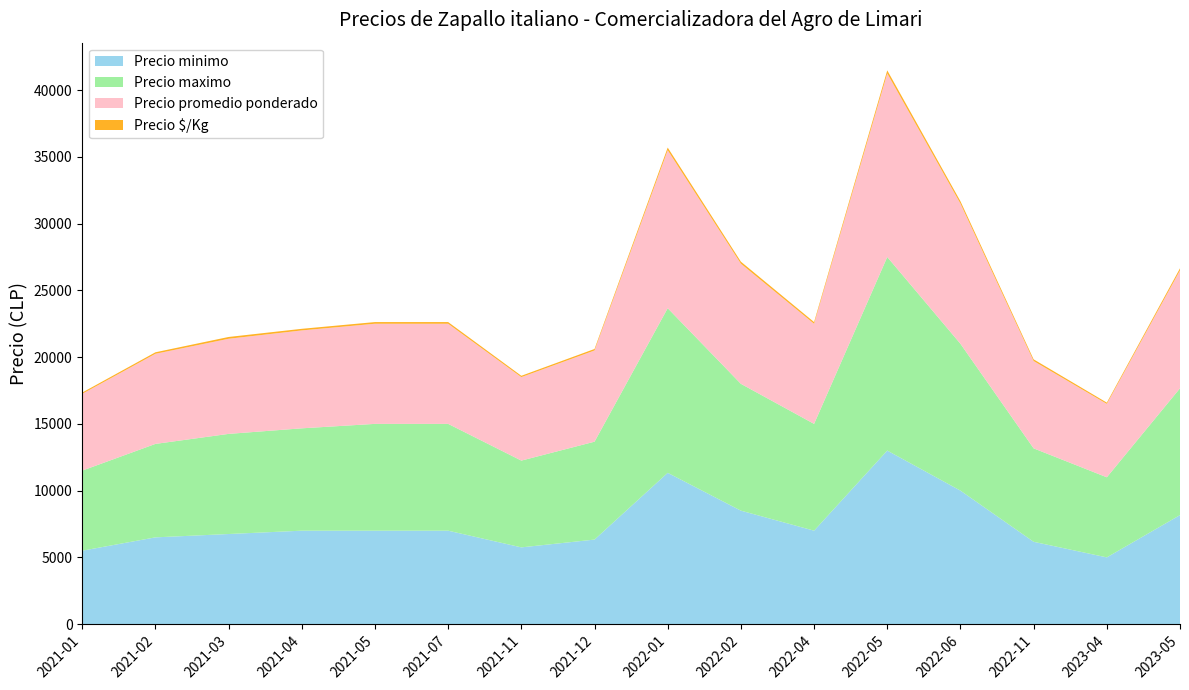

Reading right to left, transcribe all the data shown in this chart.

Precio minimo: 2023-05=8167	2023-04=5000	2022-11=6167	2022-06=10000	2022-05=13000	2022-04=7000	2022-02=8500	2022-01=11333	2021-12=6333	2021-11=5750	2021-07=7000	2021-05=7000	2021-04=7000	2021-03=6750	2021-02=6500	2021-01=5500
Precio maximo: 2023-05=9500	2023-04=6000	2022-11=7000	2022-06=11000	2022-05=14500	2022-04=8000	2022-02=9500	2022-01=12333	2021-12=7333	2021-11=6500	2021-07=8000	2021-05=8000	2021-04=7667	2021-03=7500	2021-02=7000	2021-01=6000
Precio promedio ponderado: 2023-05=8833	2023-04=5500	2022-11=6542	2022-06=10500	2022-05=13750	2022-04=7500	2022-02=9000	2022-01=11833	2021-12=6833	2021-11=6252	2021-07=7500	2021-05=7500	2021-04=7333	2021-03=7125	2021-02=6750	2021-01=5750
Precio $/Kg: 2023-05=153	2023-04=92	2022-11=124	2022-06=175	2022-05=229	2022-04=125	2022-02=150	2022-01=197	2021-12=111	2021-11=100	2021-07=125	2021-05=125	2021-04=120	2021-03=134	2021-02=112	2021-01=96